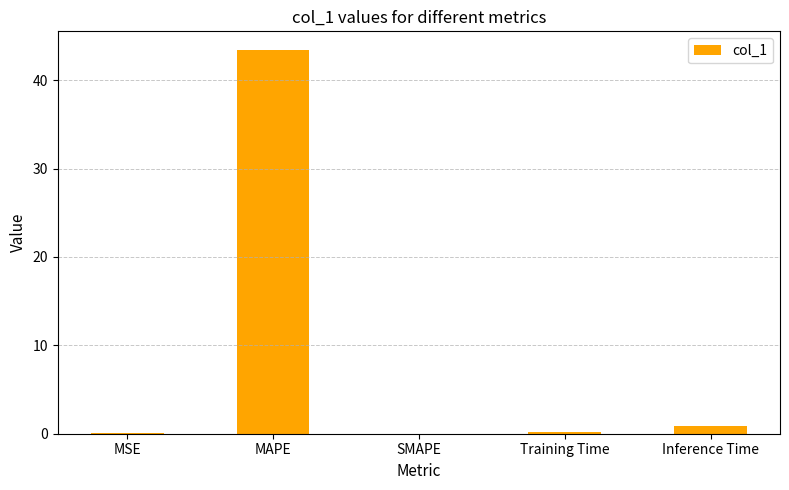

What is the sum of all values?

44.5